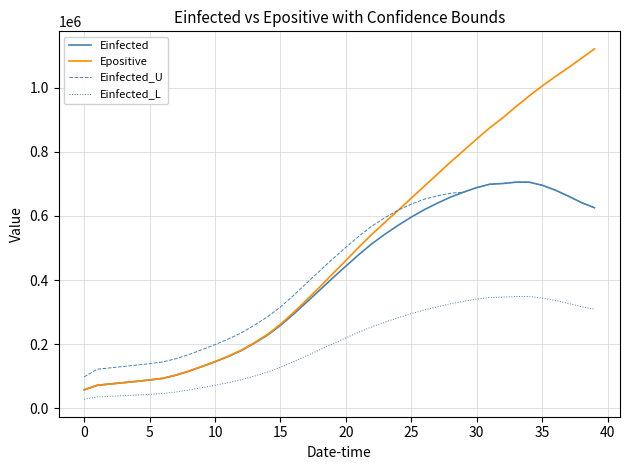

What is the minimum value for Einfected?

58200.5